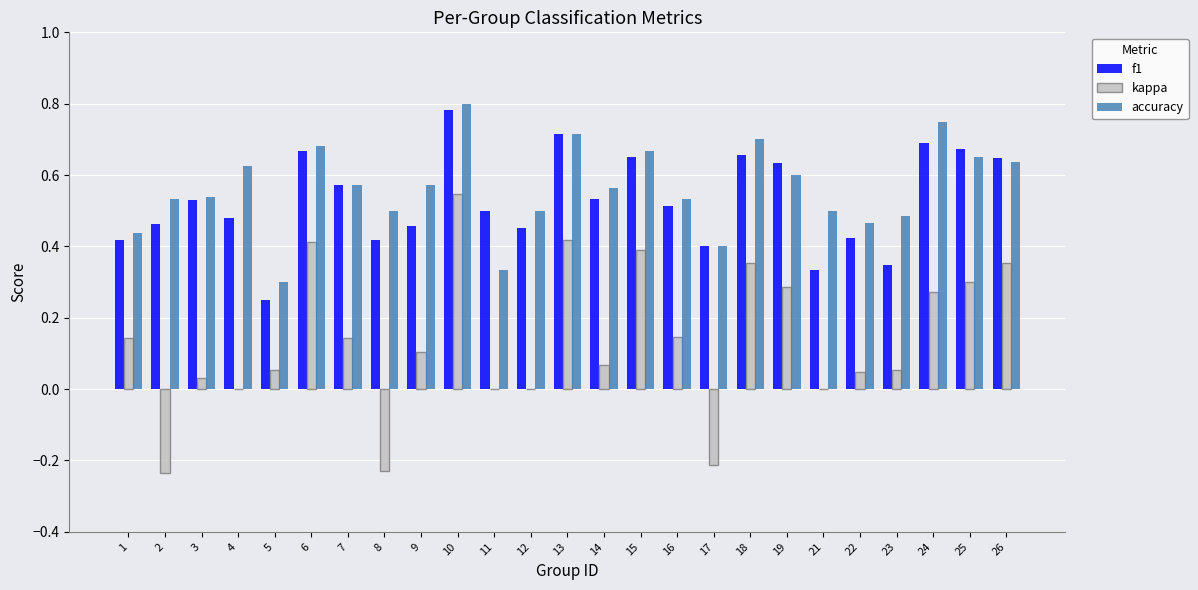

Are the bars horizontal?

No